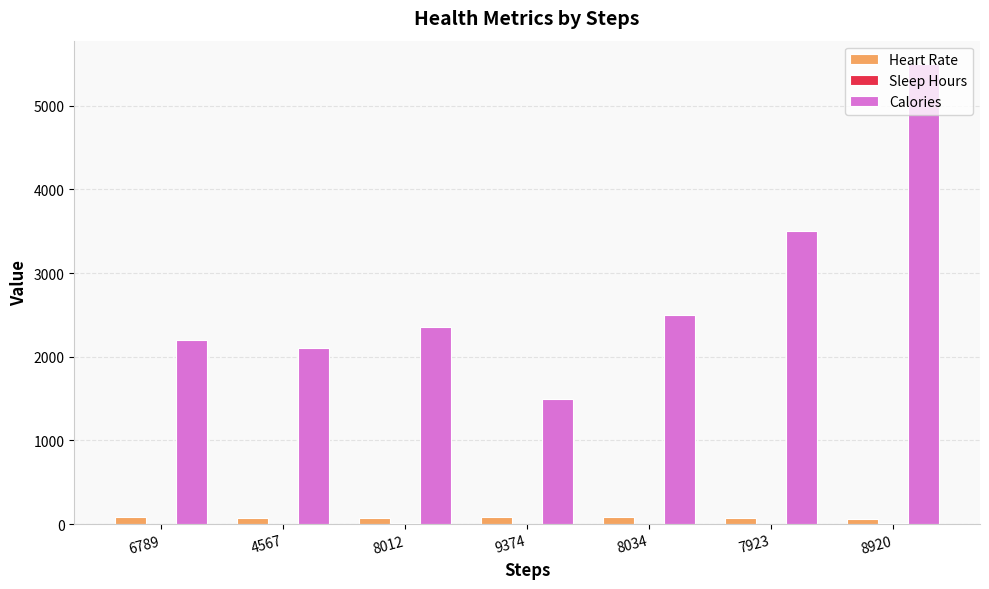

What is the sum of all Heart Rate values?

548.0